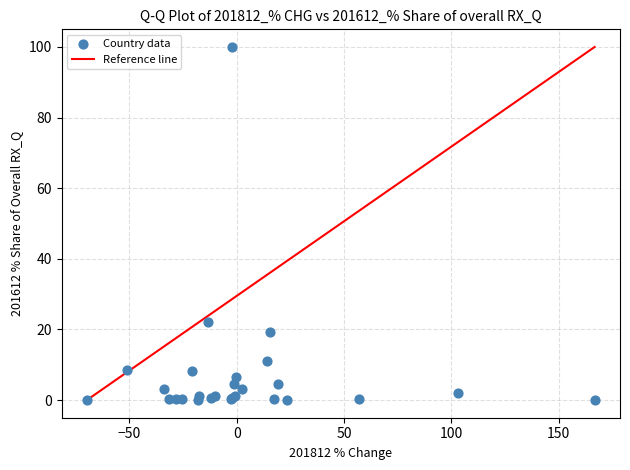

What Y value in the scatter plot is closest to 50?

22.1